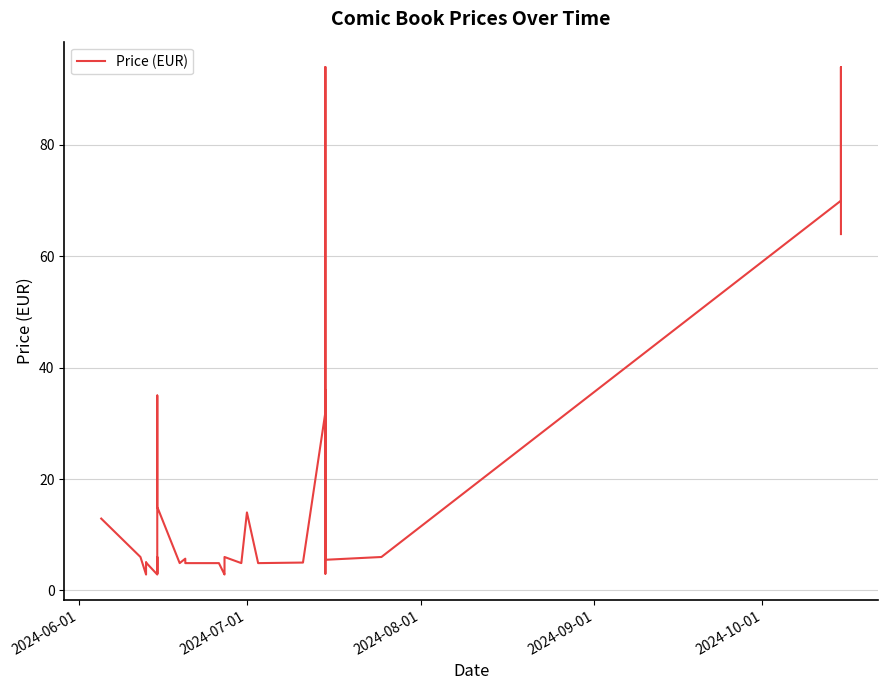

Is it true that the value at 24 is 8.7?

False